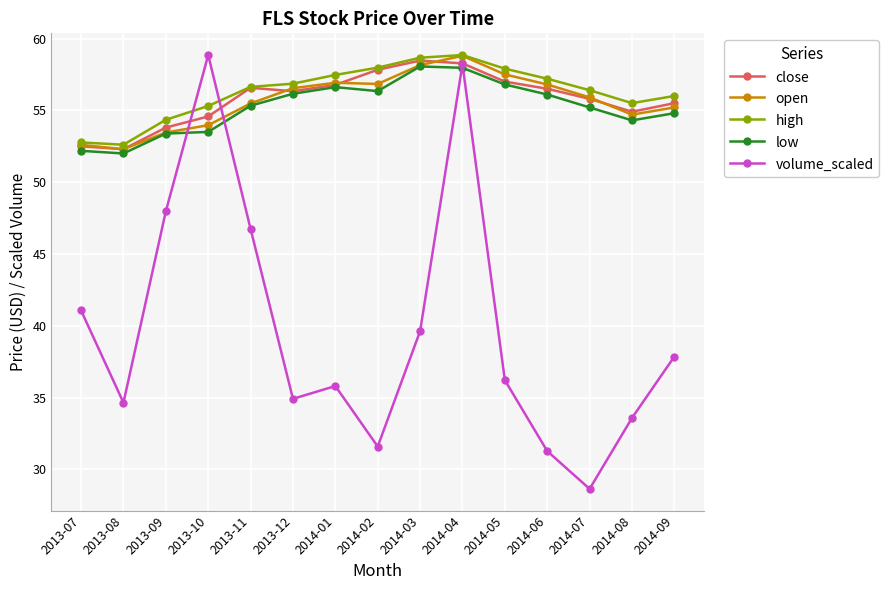

What is the smallest value displayed?

28.6